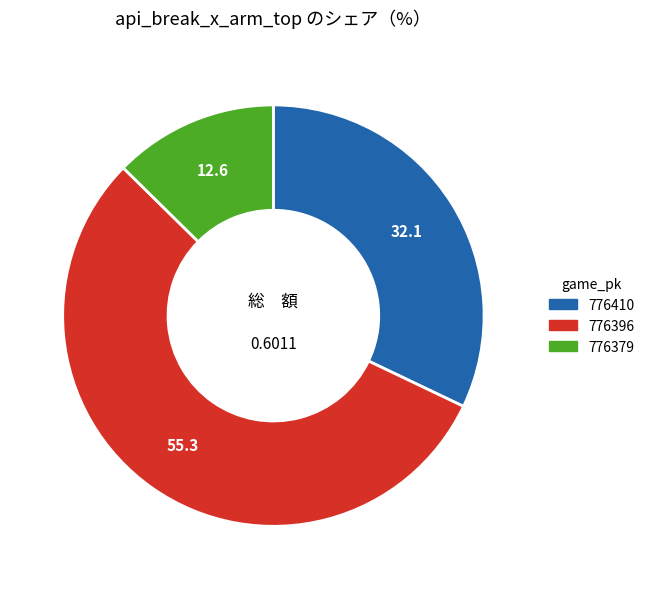

Which slice is the smallest?

776379